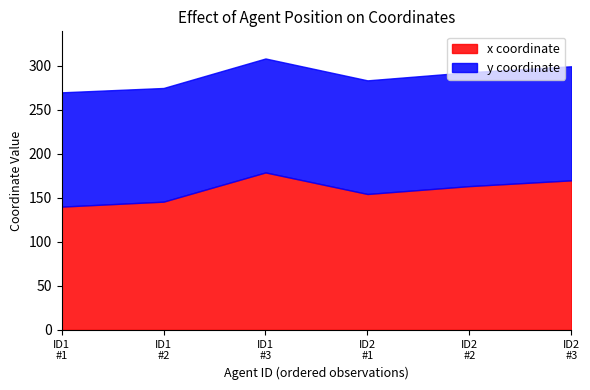

List the series in order of their overall mean, highest first.

x, y